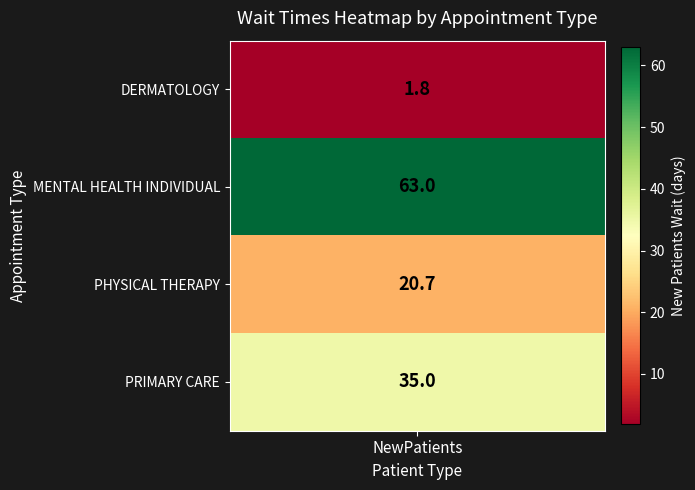

Reading right to left, what are all the values shown in this chart?

35.0	20.7	63.0	1.8